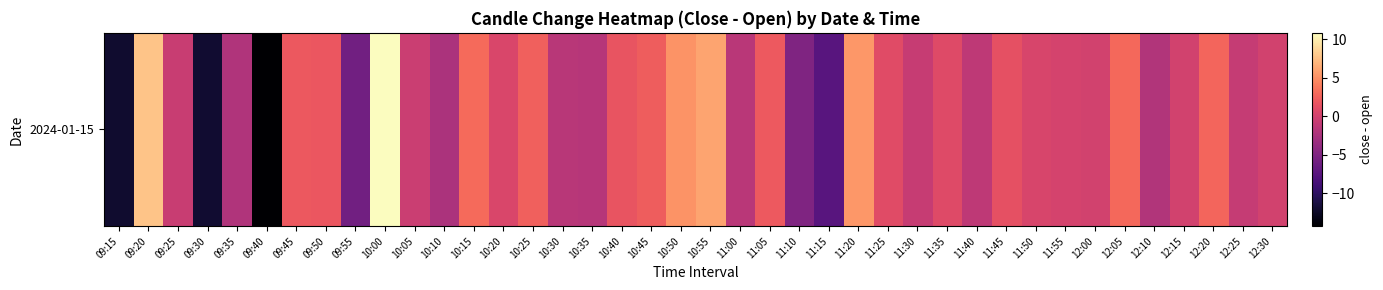

Reading left to right, list all the values displayed in this chart.

-12.1	7.7	-0.6	-11.9	-2.1	-14.3	1.9	1.8	-5.9	10.8	-0.5	-2.4	3.0	0.5	2.5	-1.6	-1.7	1.6	2.2	5.2	6.0	-1.5	2.0	-5.0	-7.5	5.3	0.9	-0.7	0.8	-1.2	1.3	0.4	0.1	-0.1	3.0	-2.0	0.0	2.7	-0.8	0.0